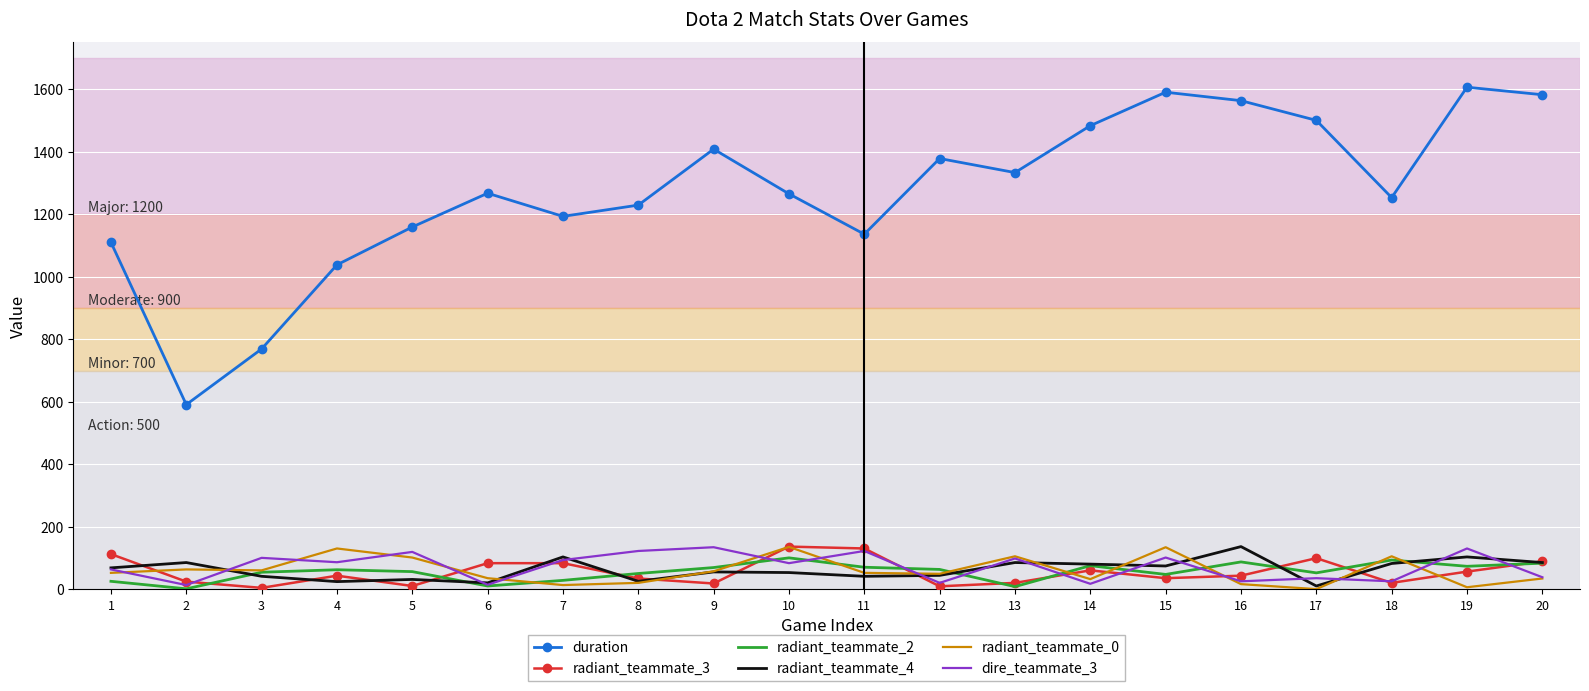

What is the maximum value shown in the chart?

1606